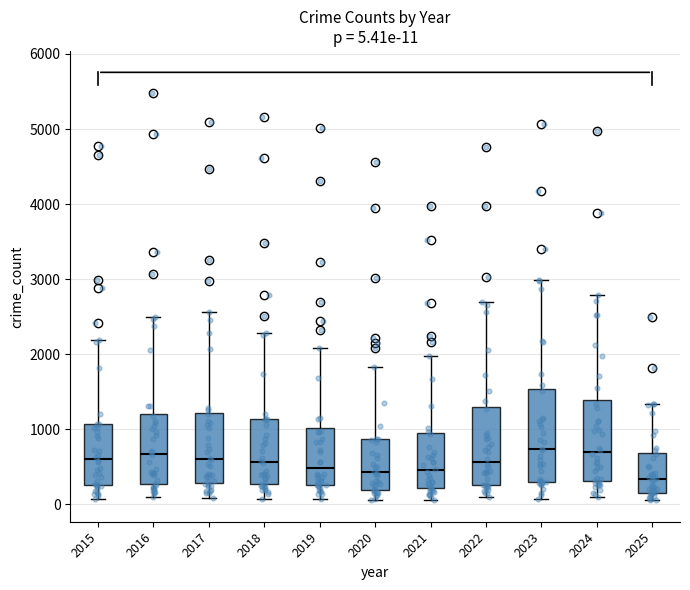

Which box is the tallest, from its lower edge to its upper edge?

2023